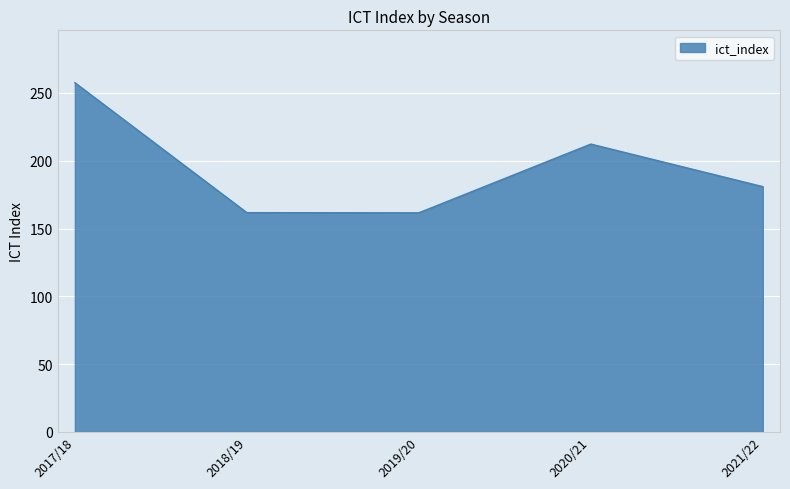

What is the change in value from 2017/18 to 2021/22?

-76.7